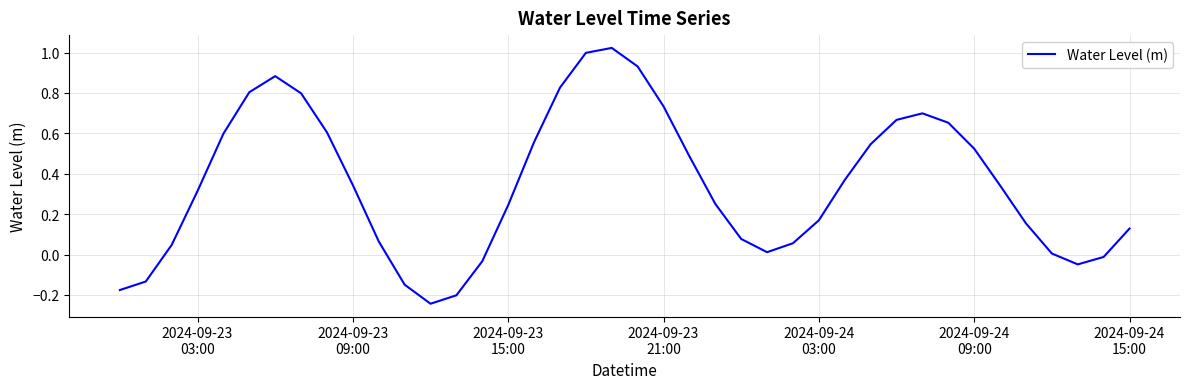

What is the difference between the maximum and minimum values?

1.3